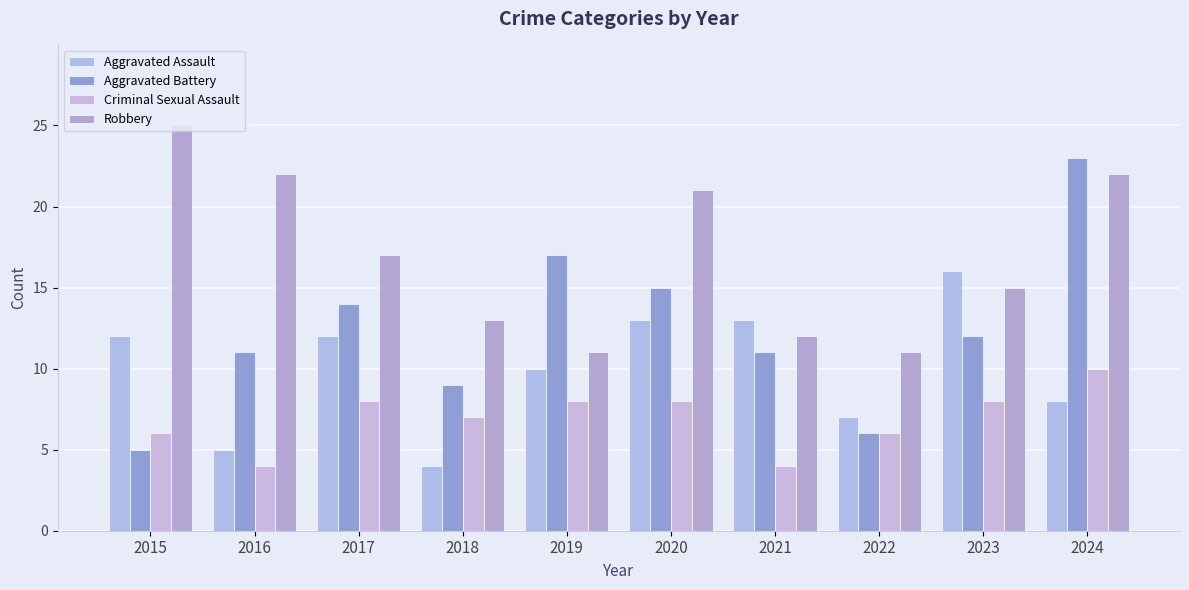

What is the maximum value for Criminal Sexual Assault?

10